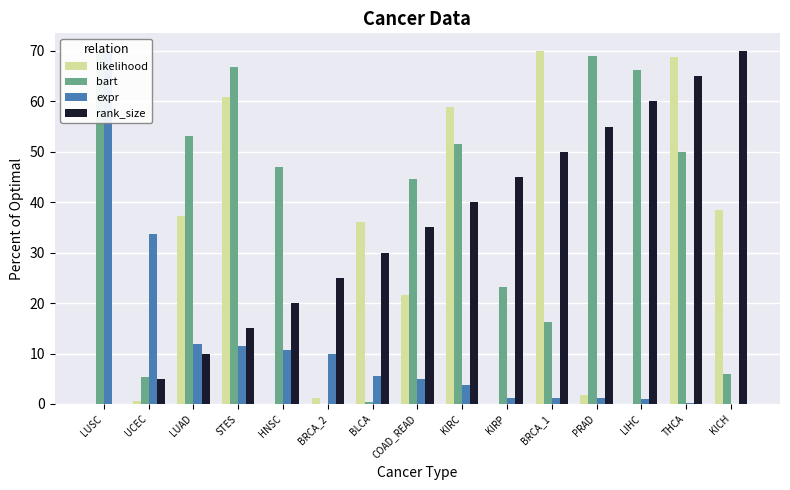

Rank the series at LUAD from highest to lowest value.

bart, likelihood, expr, rank_size